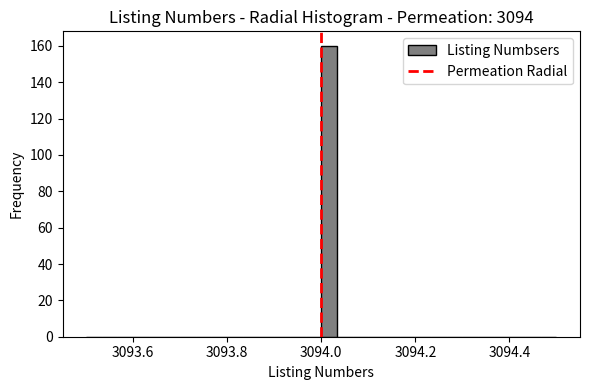

Read against the x-axis, roughly where is the centre of the tallest bar?

3094.02